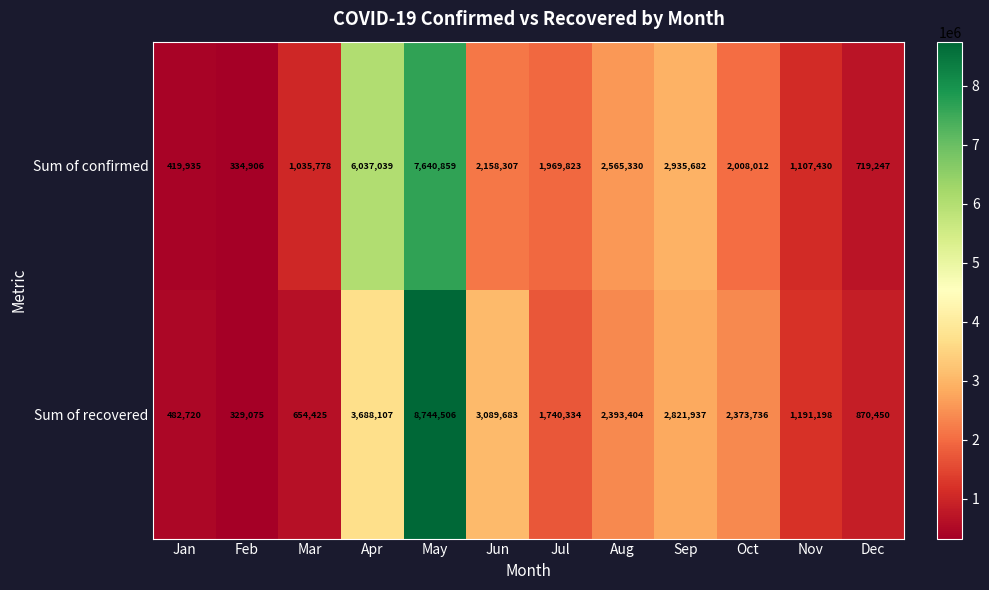

Which series changed the most between Feb and Mar?

Sum of confirmed